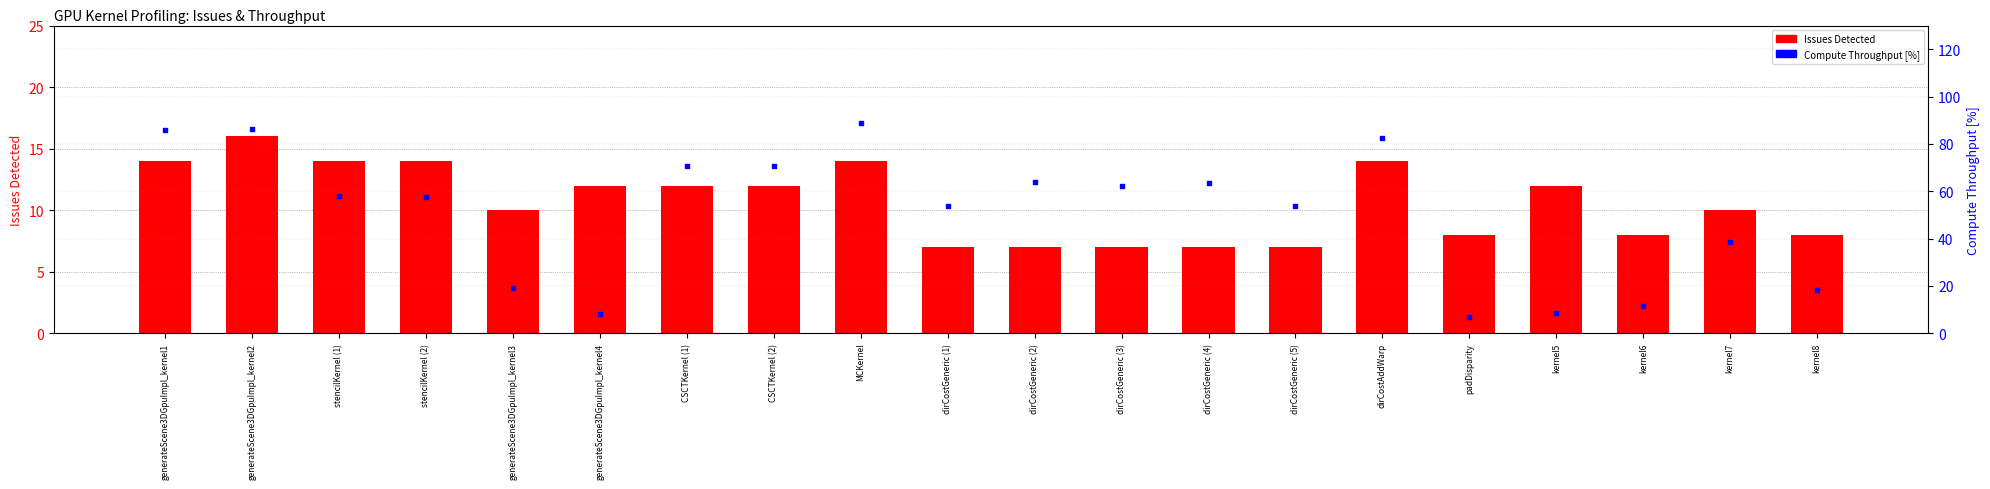

At how many categories does at least one series exceed 82?

4